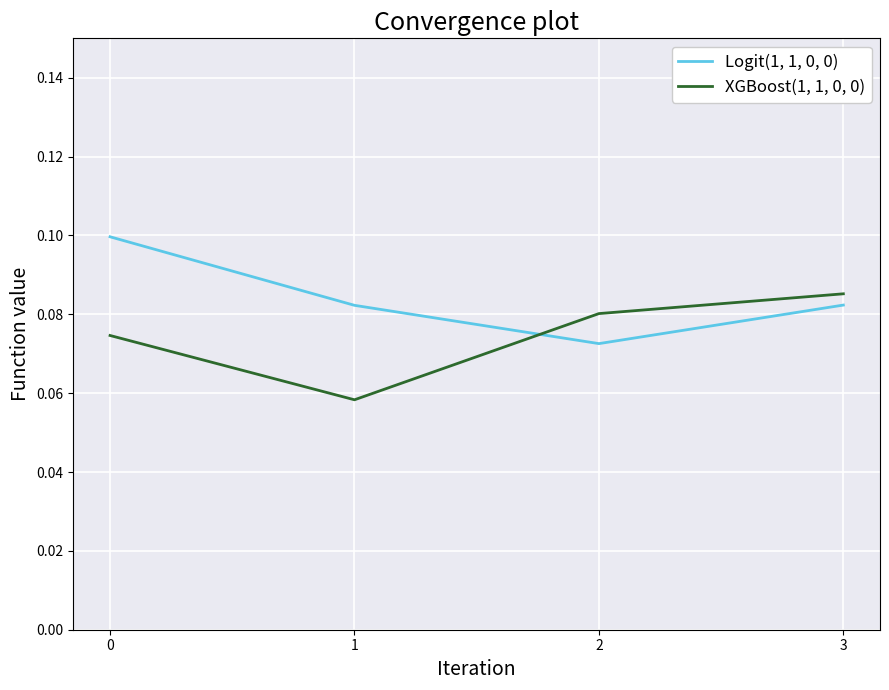

Between 0 and 2, which series saw the biggest shift?

Logit(1, 1, 0, 0)